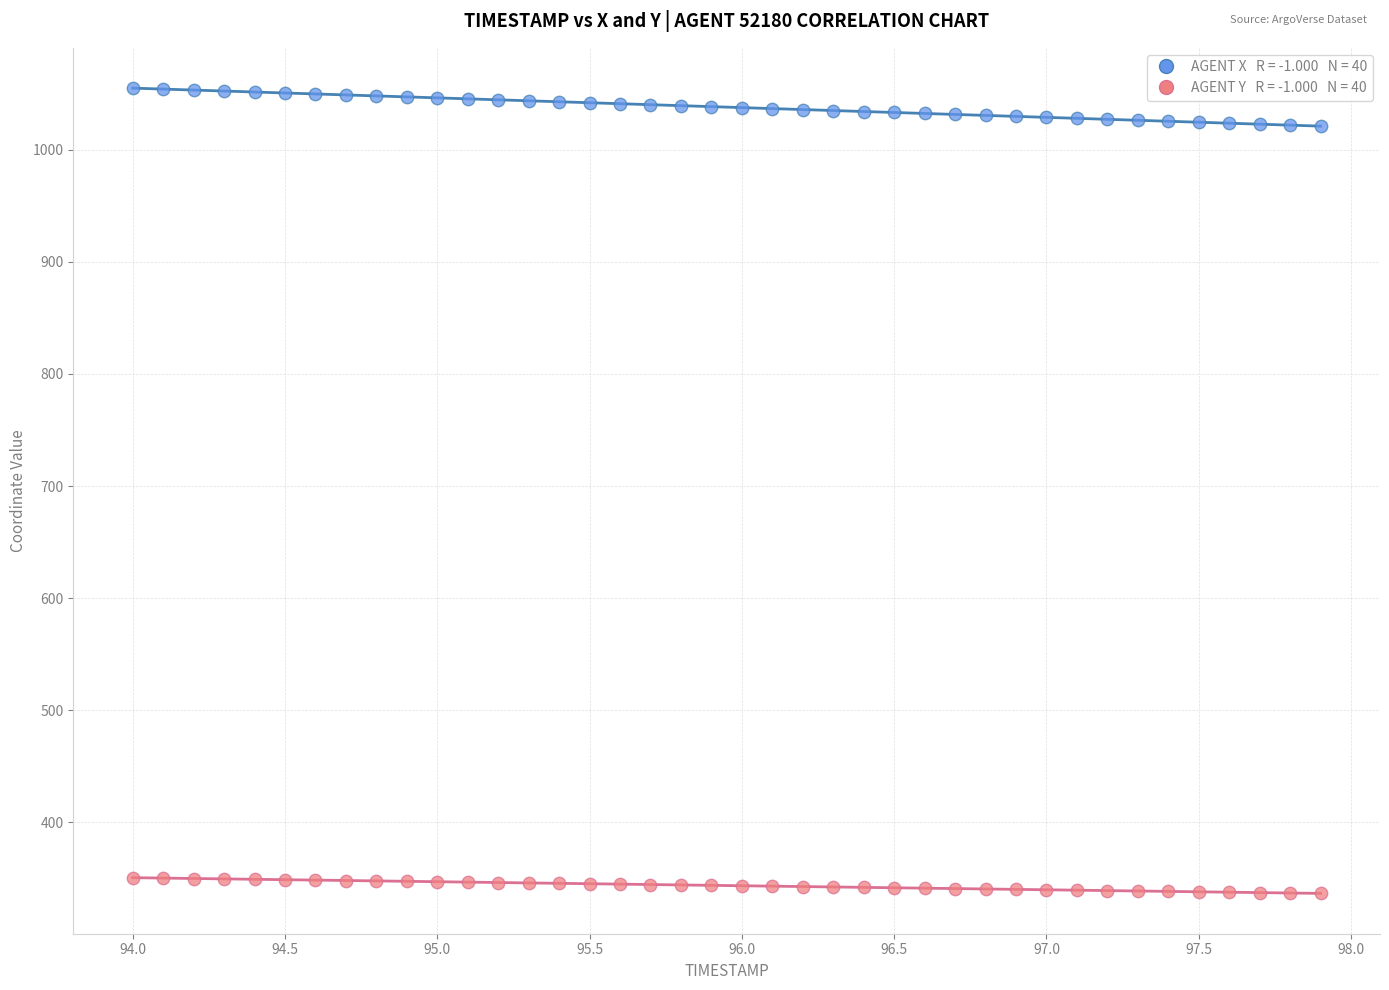

Across all data points, what is the range of Y values (max minus min)?

718.0